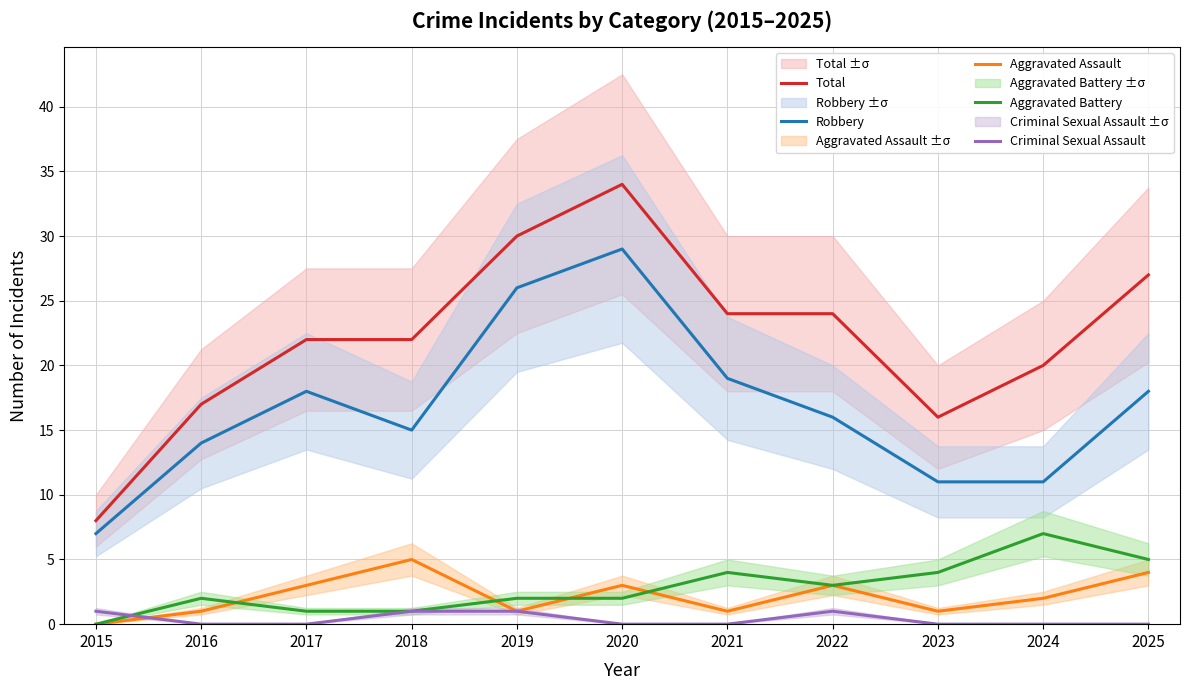

What is the difference between the maximum and minimum values in the Total series?

26